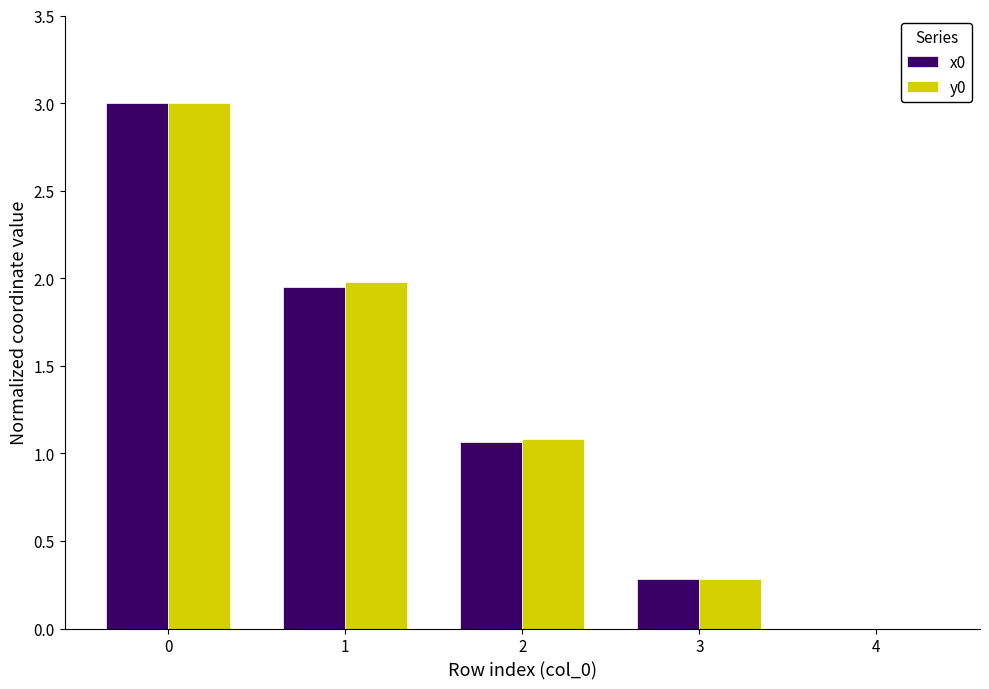

Is the value of x0 at 1 greater than the value of y0 at 2?

Yes